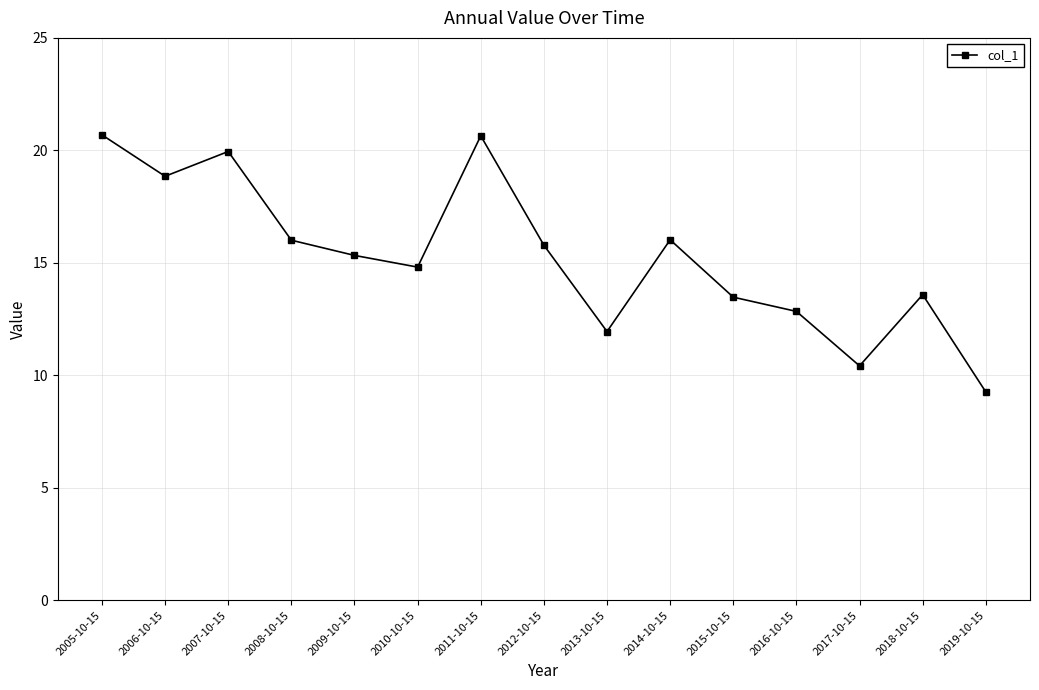

Approximately how many times larger is the value at 2016-10-15 compared to 2005-10-15?

0.6